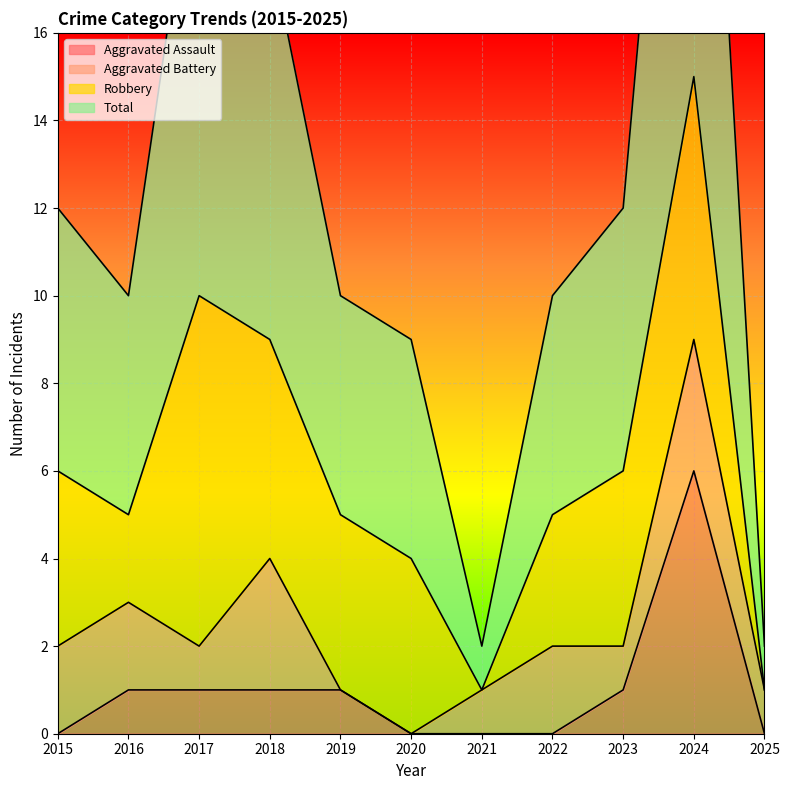

What is the spread (max minus min) of values at 2015?

12